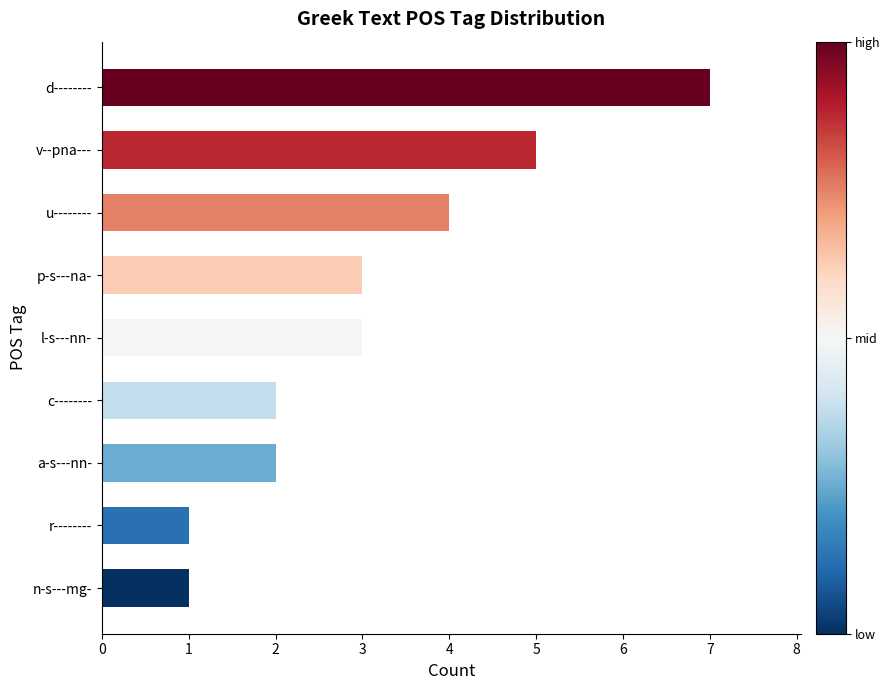

What is the change in value from p-s---na- to u--------?

+1